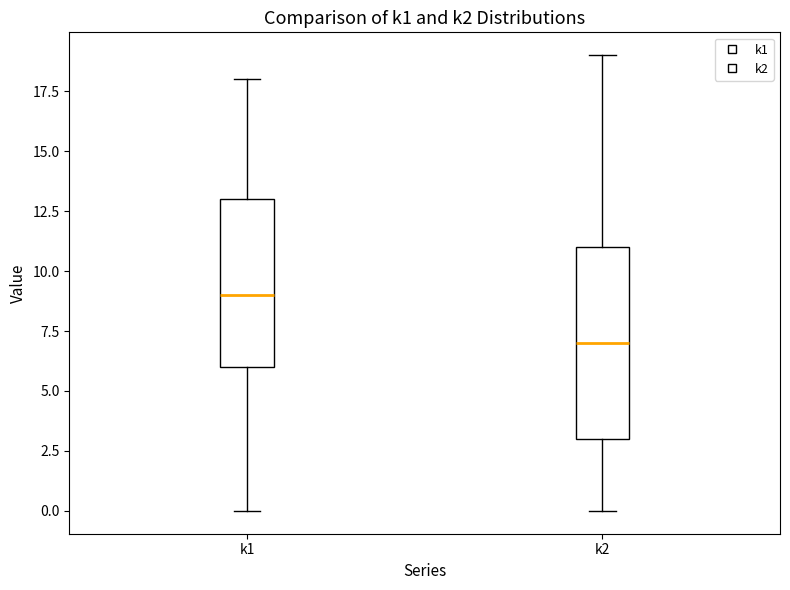

Which box's median line is the lowest?

k2